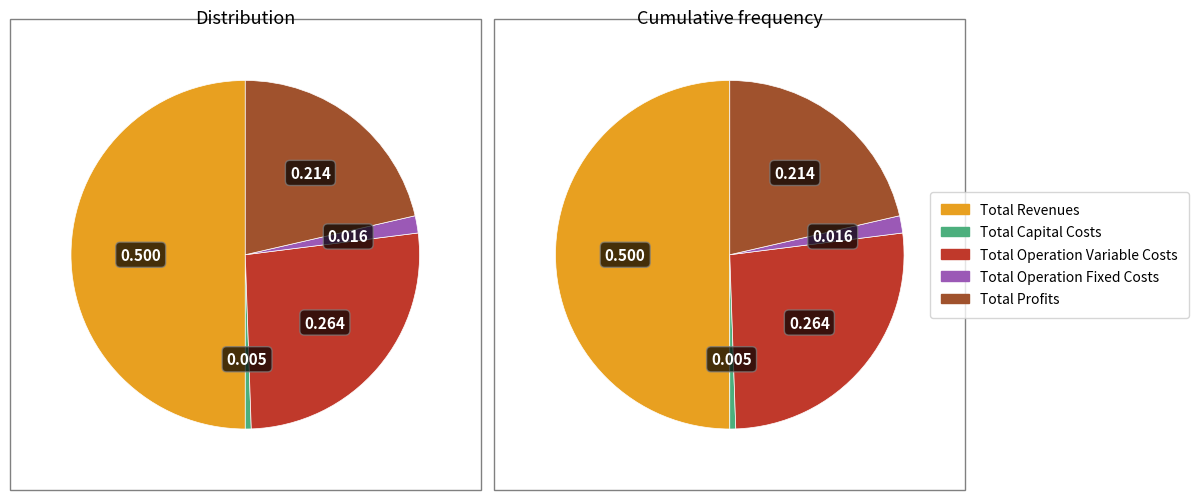

How many segments does this pie chart have?

5